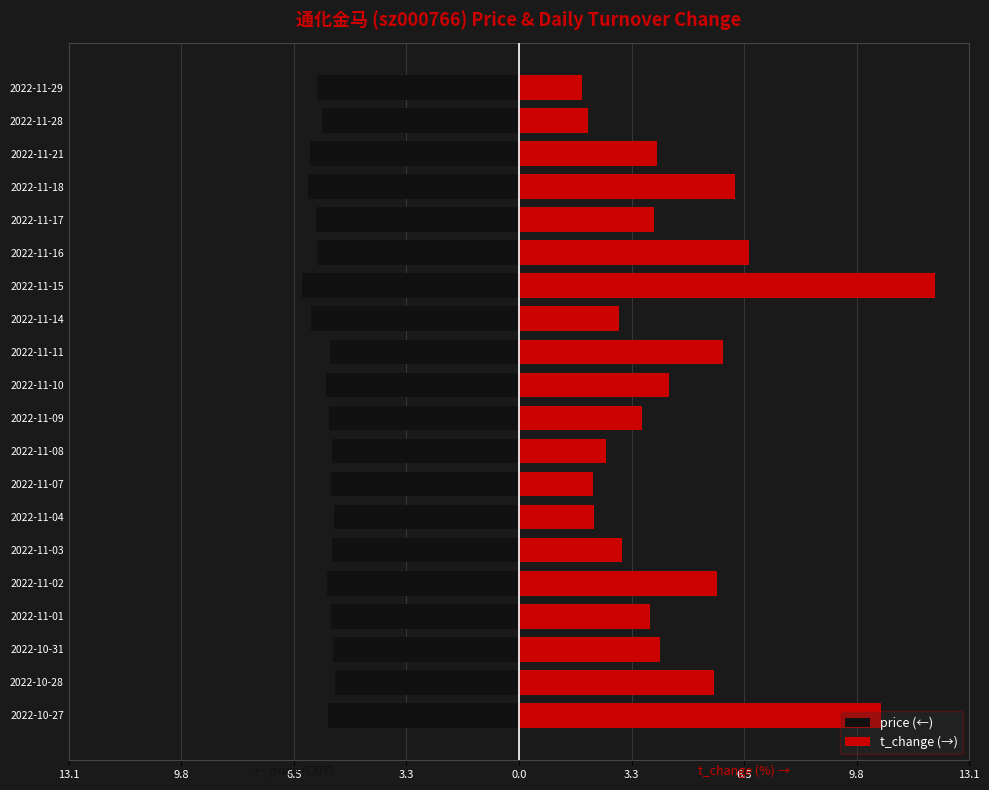

What is the difference between the second highest and minimum values in the price (←) series?

0.9